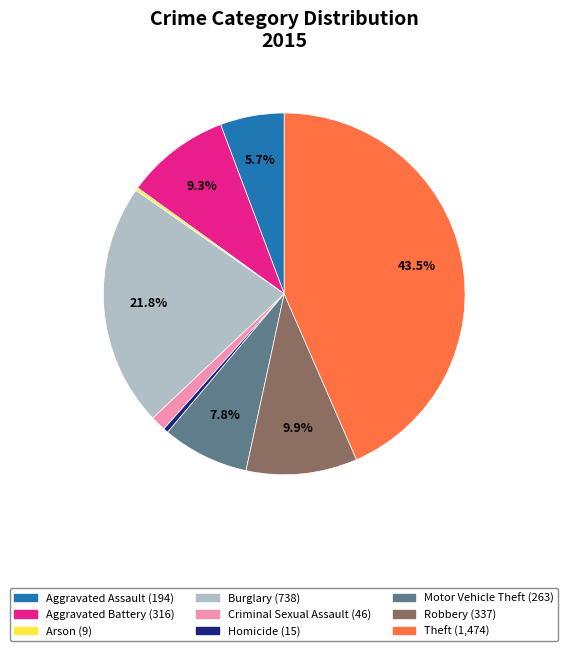

Between Aggravated Battery and Robbery, which is larger?

Robbery